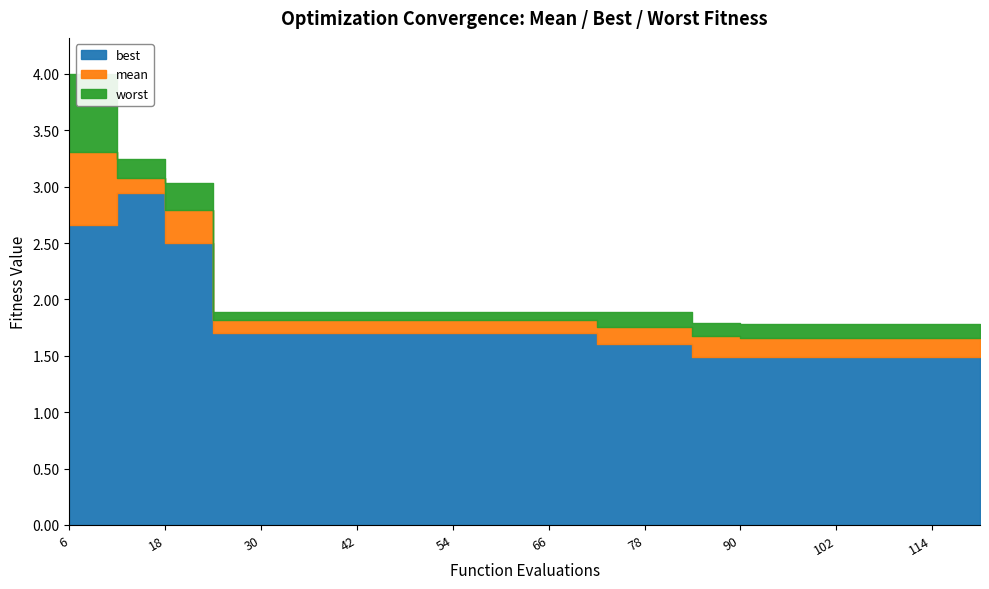

What is the highest value of the worst series?

4.0